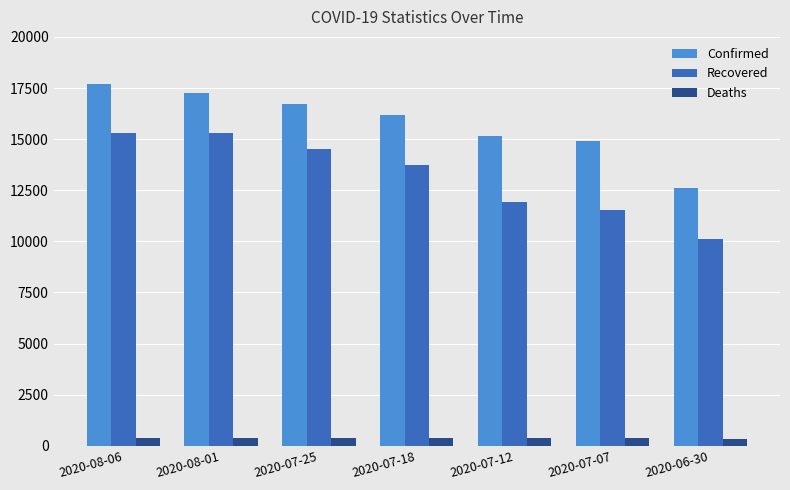

Where does the Deaths series first go above 373?

2020-08-06